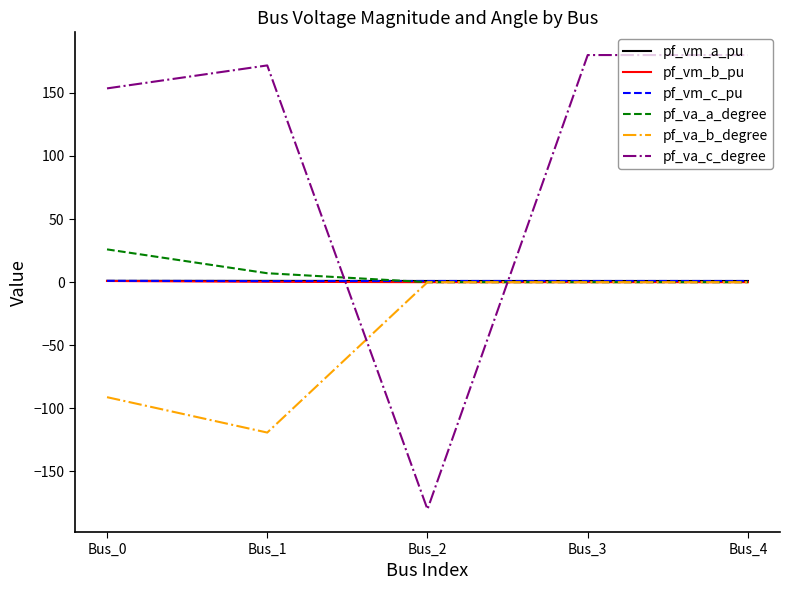

Which category has the lowest value across all series?

Bus_2